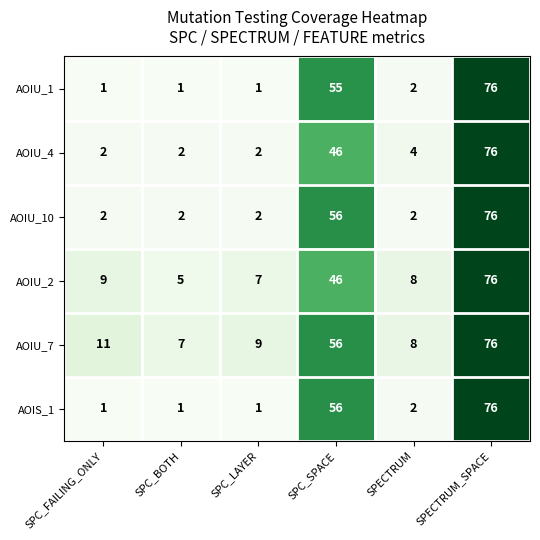

What is the sum of the AOIU_7 values at SPC_FAILING_ONLY and SPECTRUM_SPACE?

87